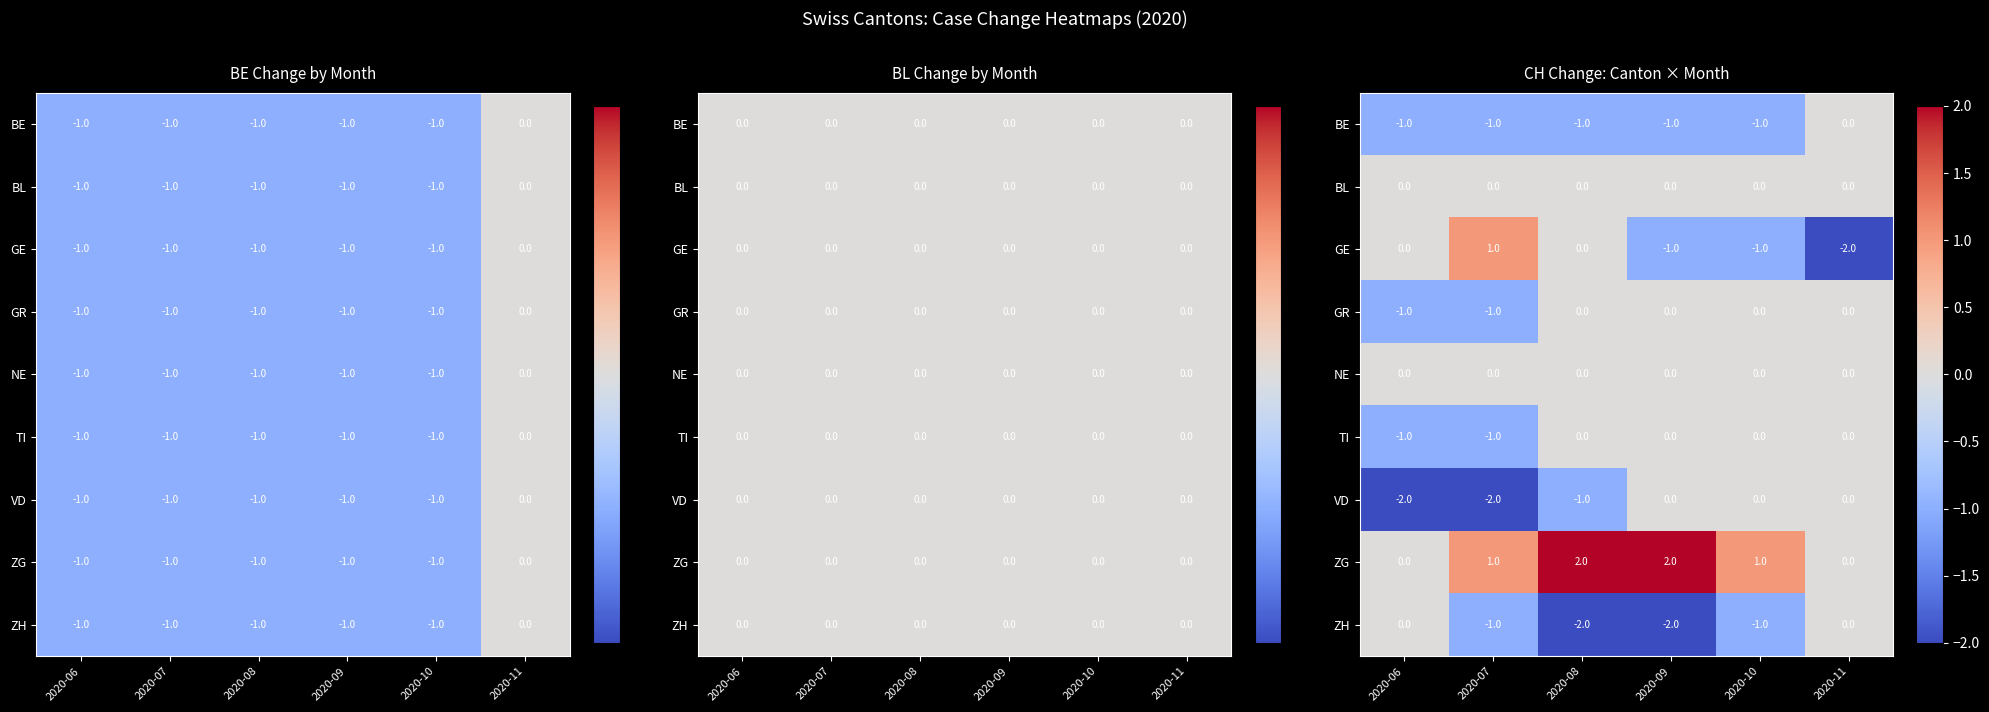

What is the total value across all series at 2020-09?

-2